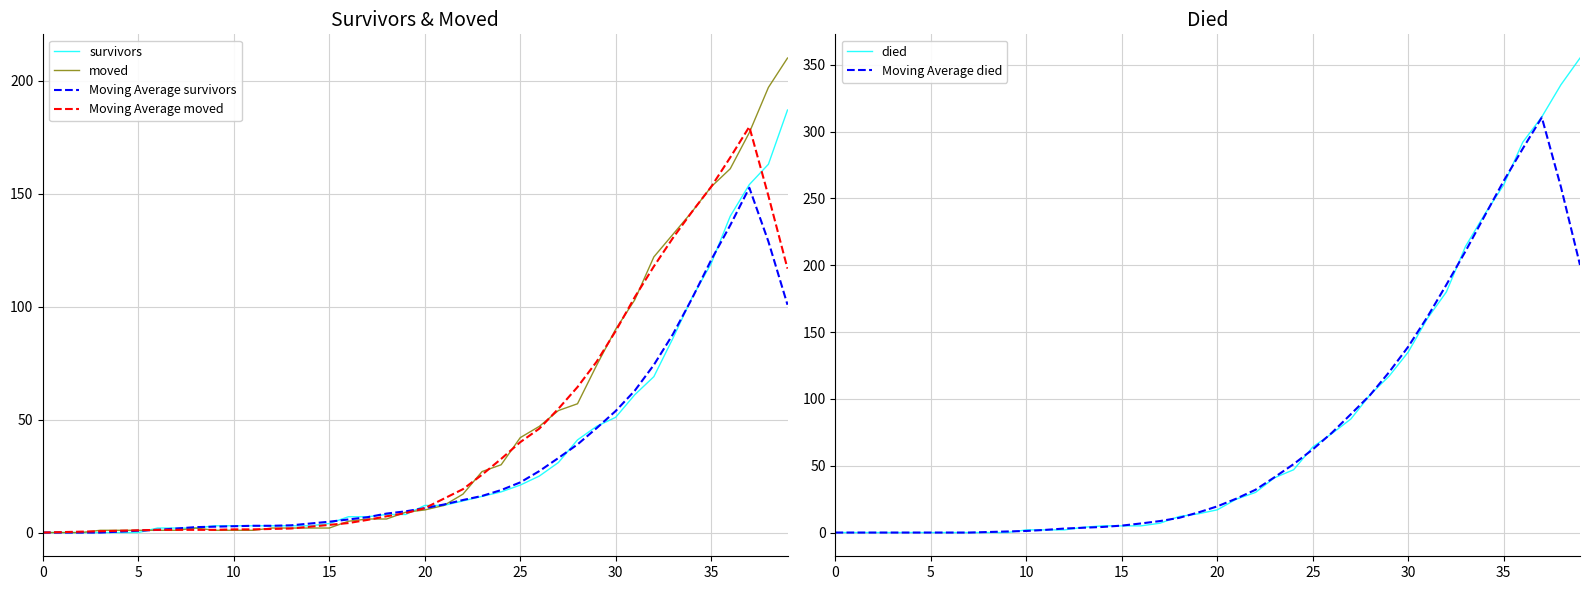

What is the label of the 20th point from the right?

20